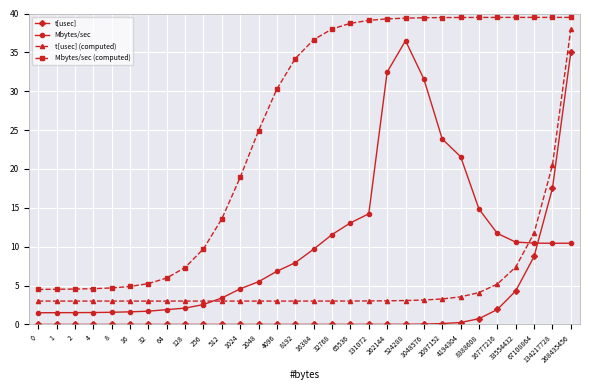

Count the number of categories in the chart.

30